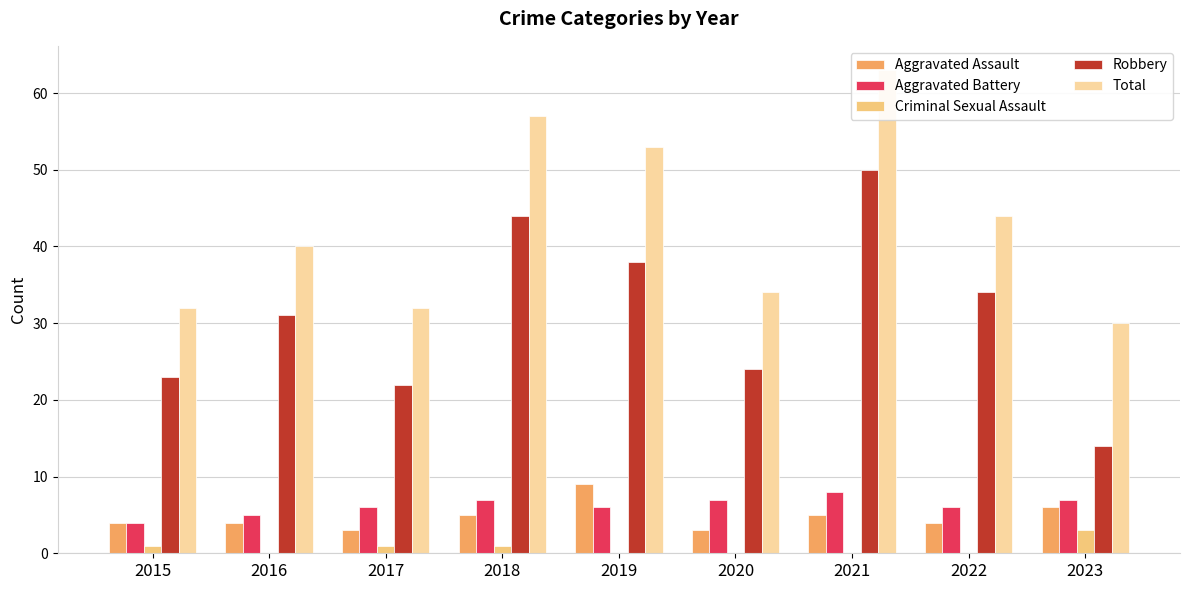

At which category is the sum across all series the highest?

2021